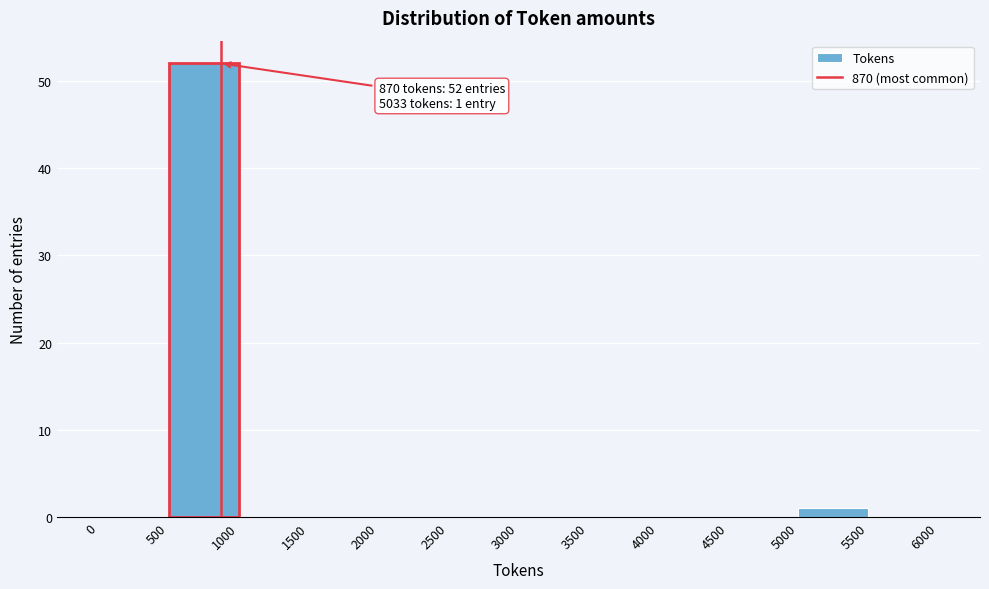

Which range on the x-axis has the tallest bar?

500 to 1000